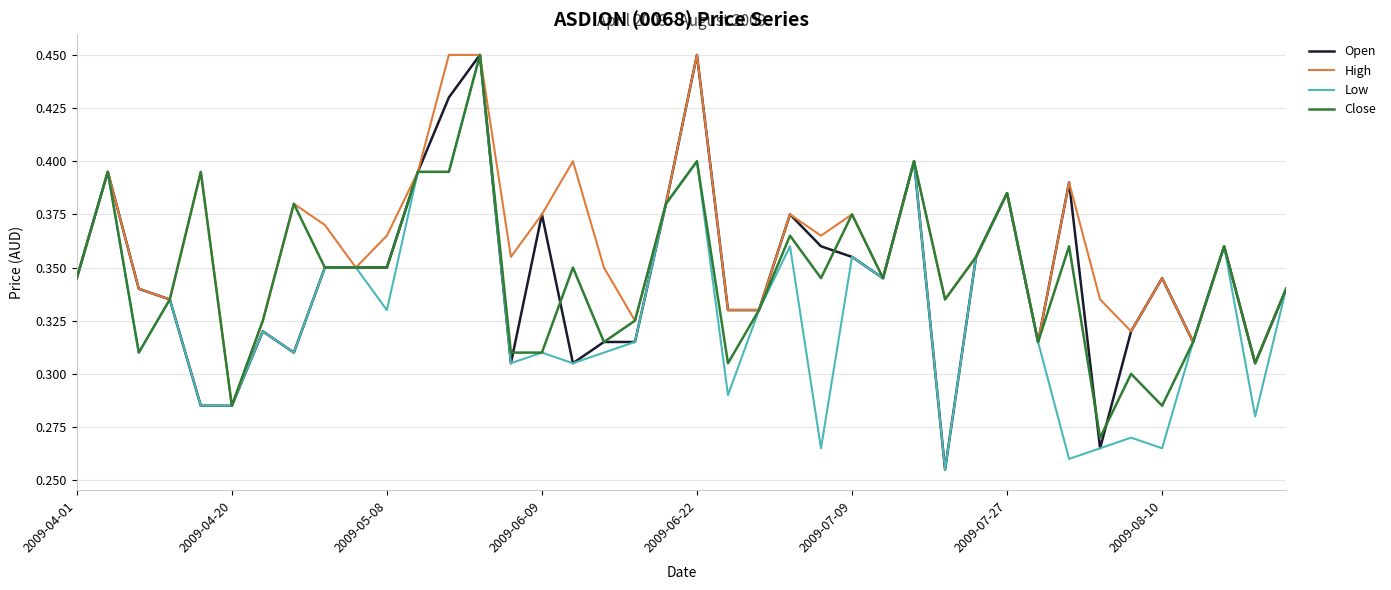

Which series has the largest total across all categories?

High